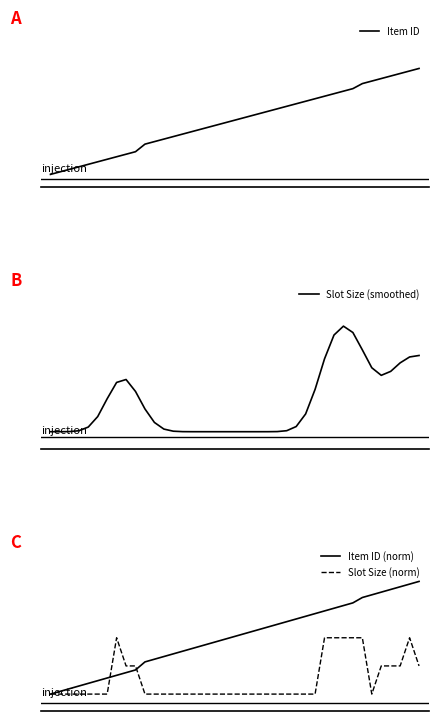

What is the spread (max minus min) of values at 23?

752.0